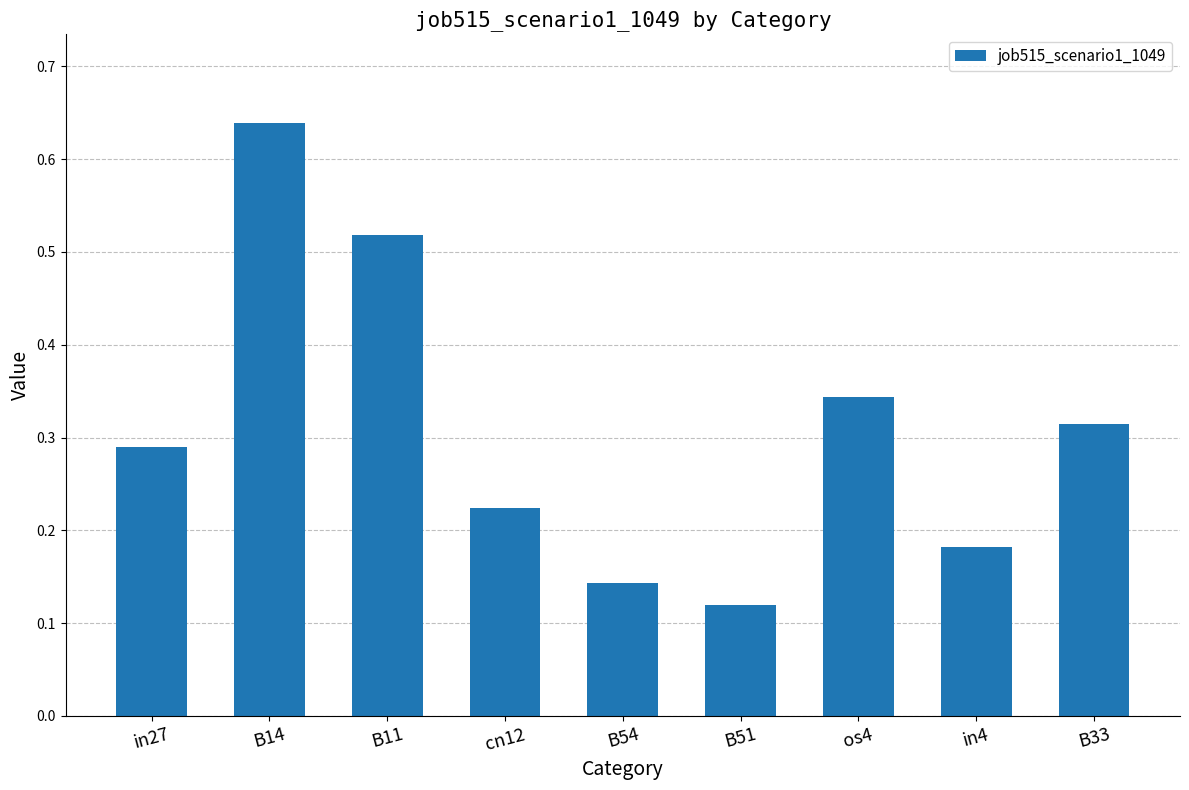

What is the sum of the values at B14 and B54?

0.8